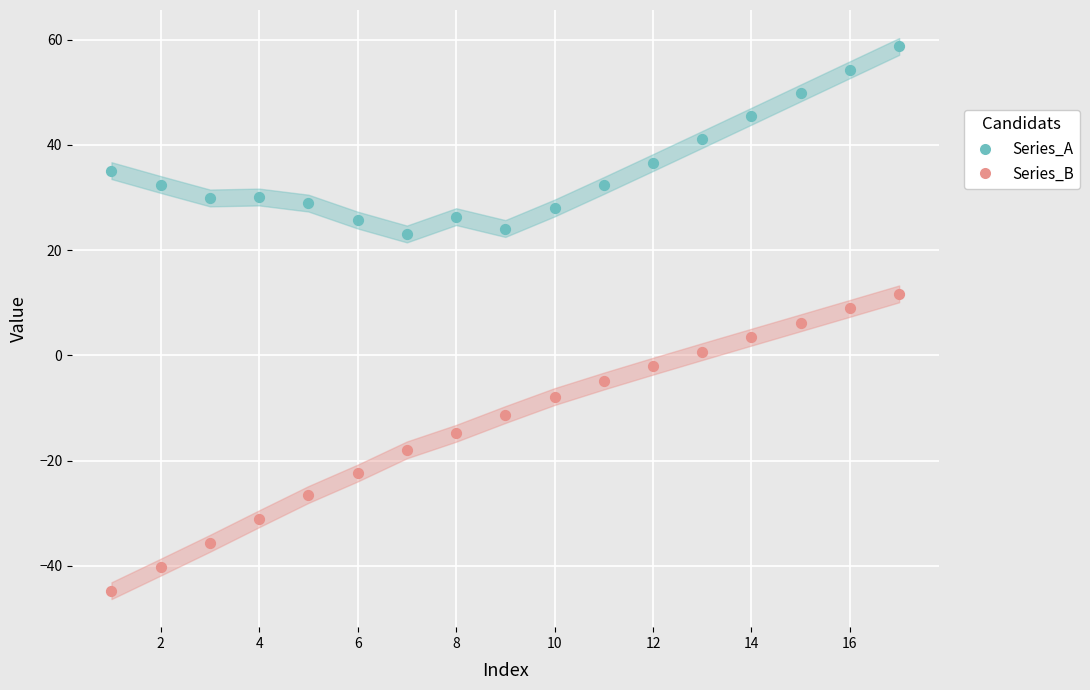

Across all data points, what is the range of Y values (max minus min)?

103.5